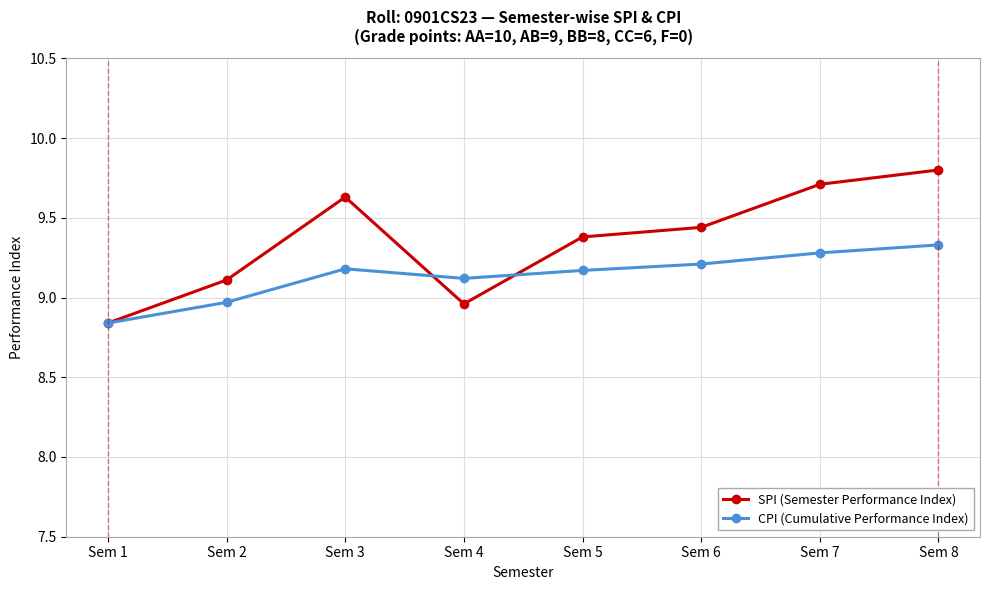

How many lines are shown in the chart?

2